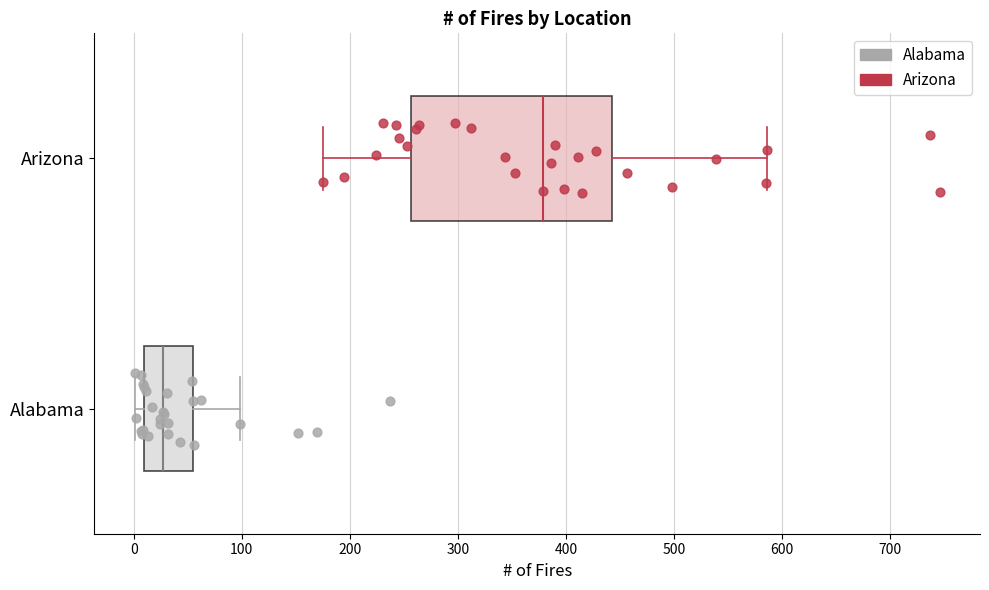

Reading bottom to top, read every box against the x-axis: the position of its median line, the range the box covers, and the ends of its whiskers. The values are not printed on the chart, so give them approximately, as read against the axis.

Alabama: median 30, box 10 to 50, whiskers 0 to 100
Arizona: median 380, box 260 to 440, whiskers 180 to 590